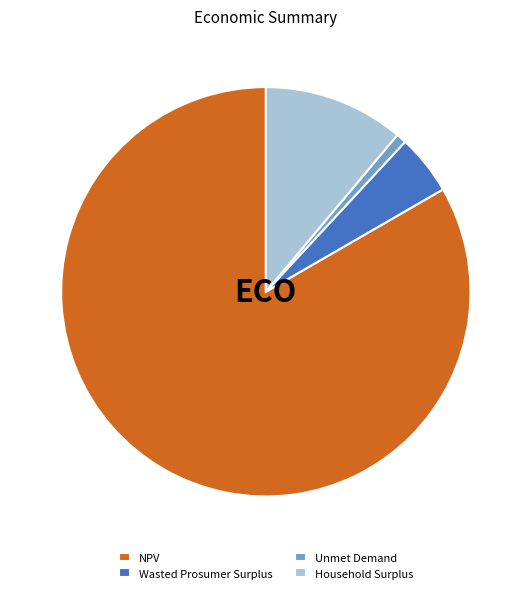

Does NPV account for over 50% of the chart?

Yes